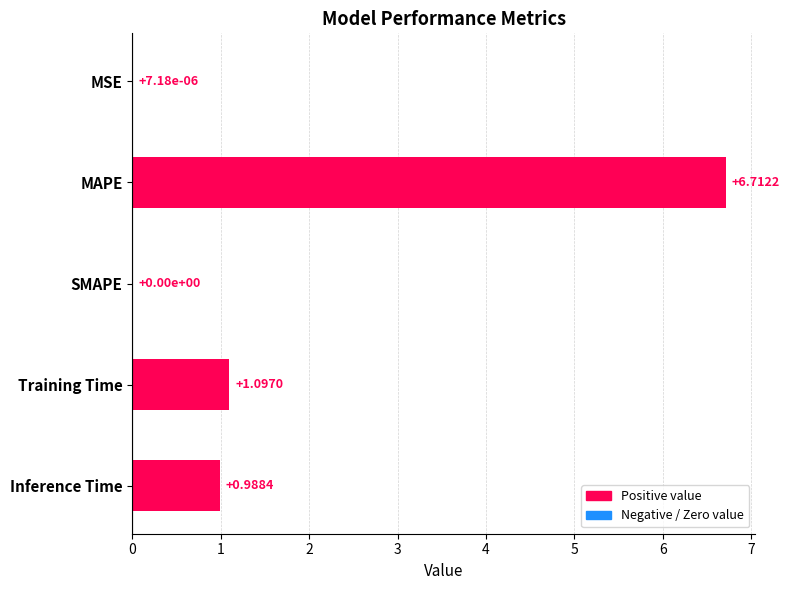

What is the sum of all values?

8.8